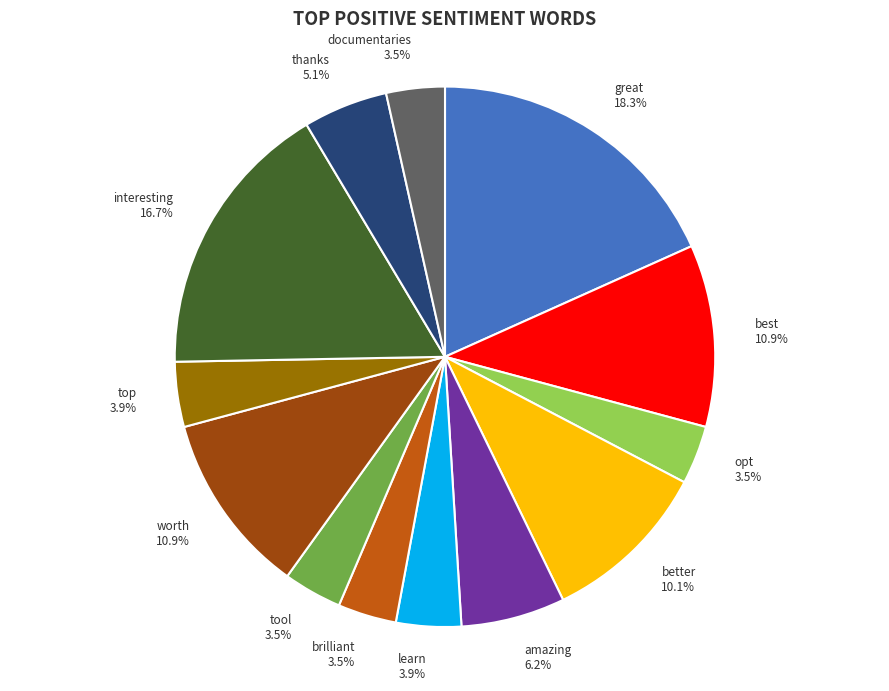

To the nearest percent, what is the difference between the interesting and worth slice percentages?

6%